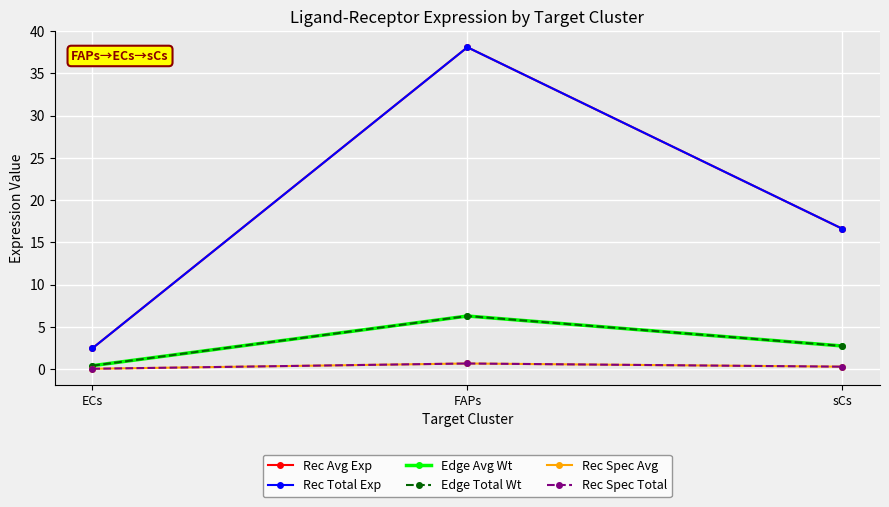

What is the value of the Rec Spec Avg point at the 2nd from the left?

0.7